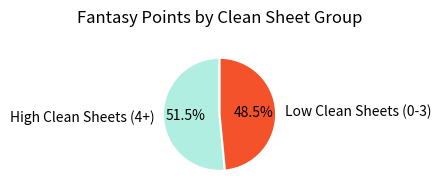

What is the smallest slice in the pie chart?

Low Clean Sheets (0-3)